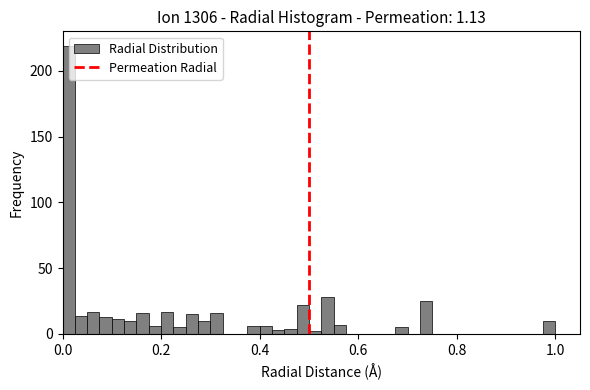

Around what value on the x-axis is the tallest bar? Give the approximate position of its centre, as read against the axis.

0.02